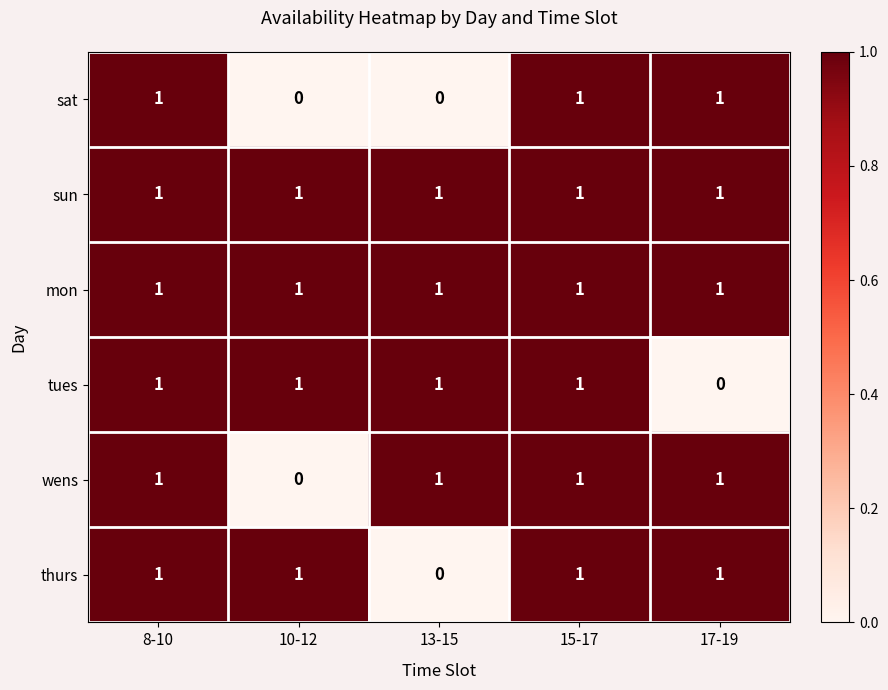

Reading left to right, what are all the values shown in this chart?

sat: 8-10=1	10-12=0	13-15=0	15-17=1	17-19=1
sun: 8-10=1	10-12=1	13-15=1	15-17=1	17-19=1
mon: 8-10=1	10-12=1	13-15=1	15-17=1	17-19=1
tues: 8-10=1	10-12=1	13-15=1	15-17=1	17-19=0
wens: 8-10=1	10-12=0	13-15=1	15-17=1	17-19=1
thurs: 8-10=1	10-12=1	13-15=0	15-17=1	17-19=1